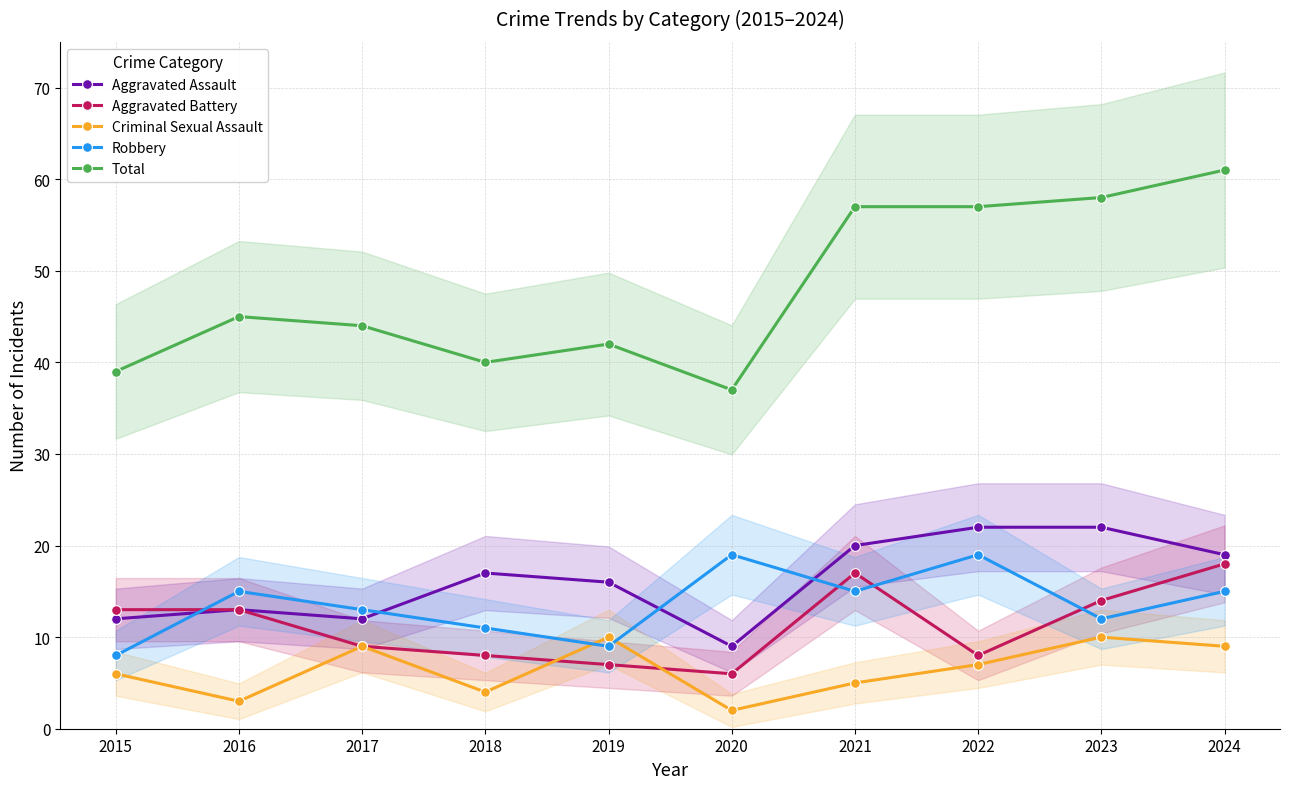

Which series has the largest range (max minus min)?

Total